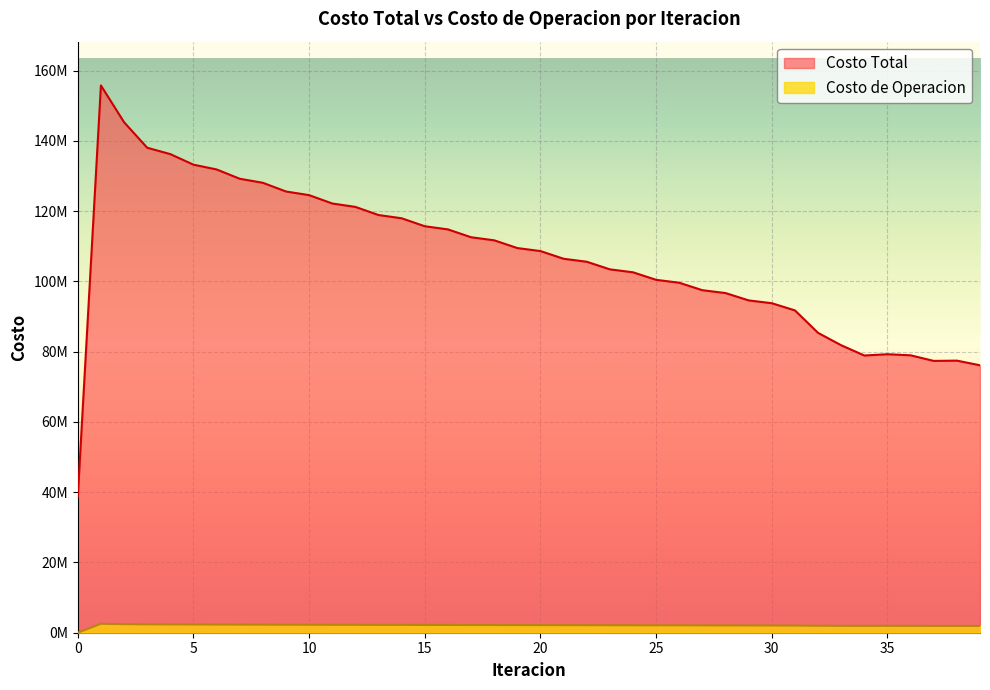

How many lines are shown in the chart?

2